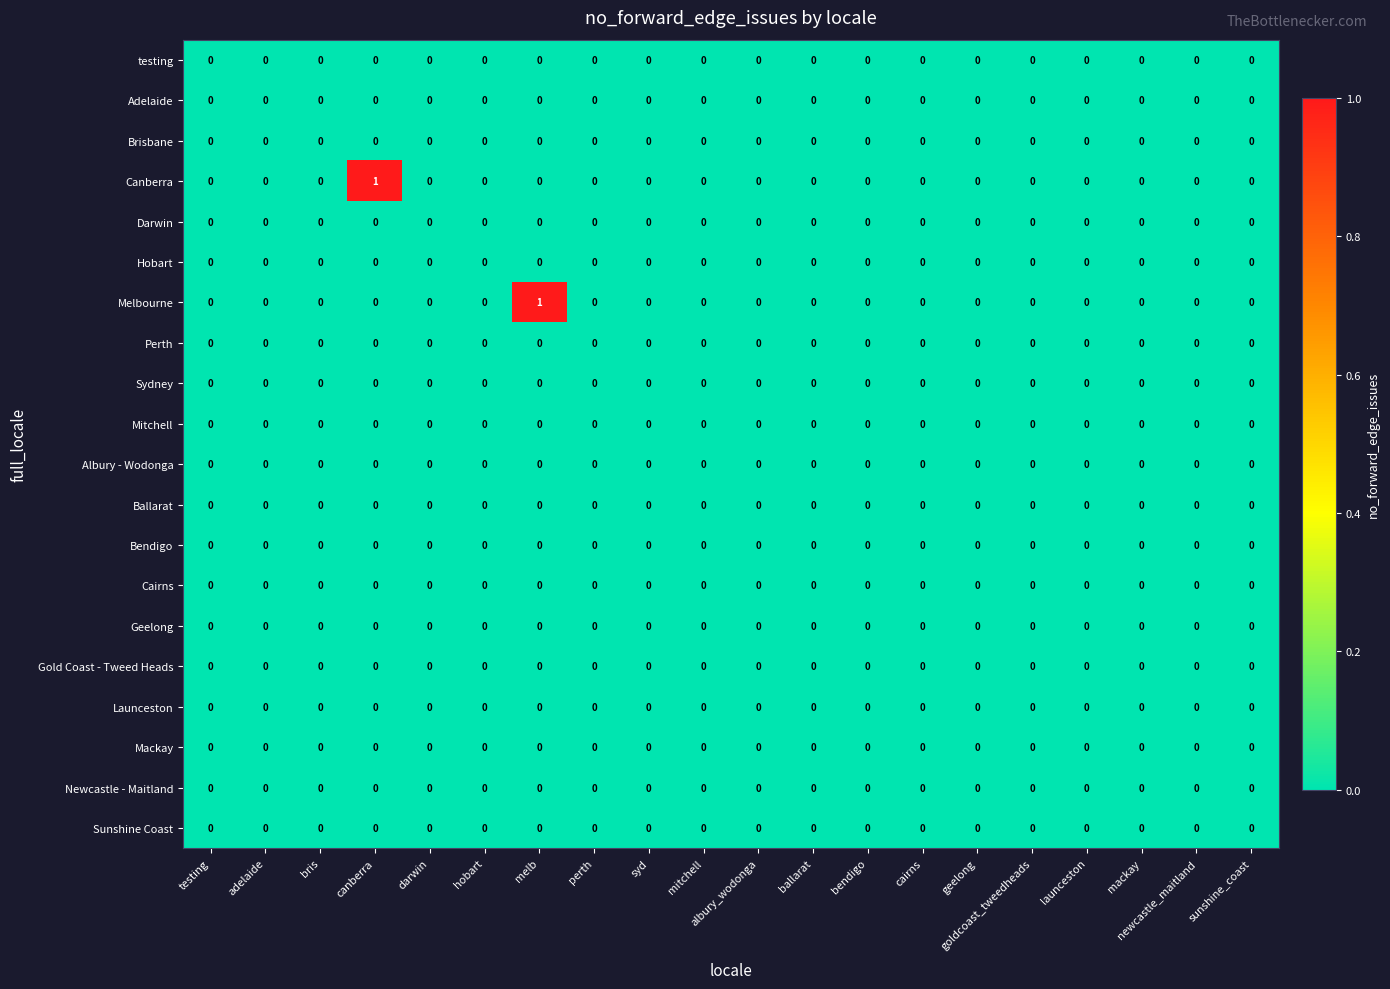

Which series changed the most between adelaide and melb?

Melbourne